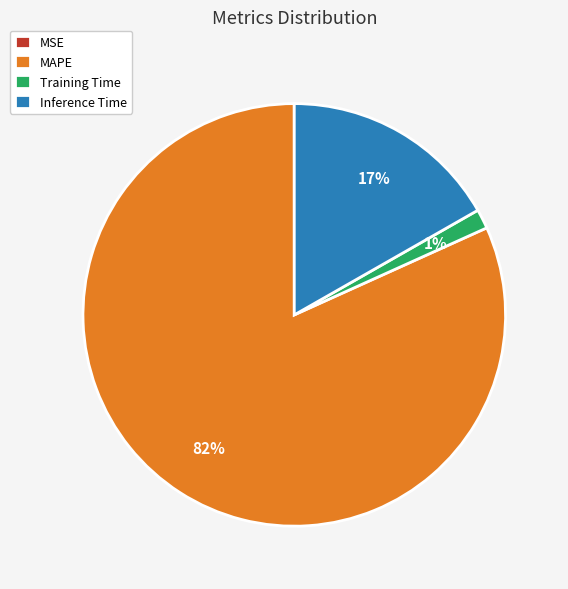

To the nearest percent, what is the average slice percentage?

25%